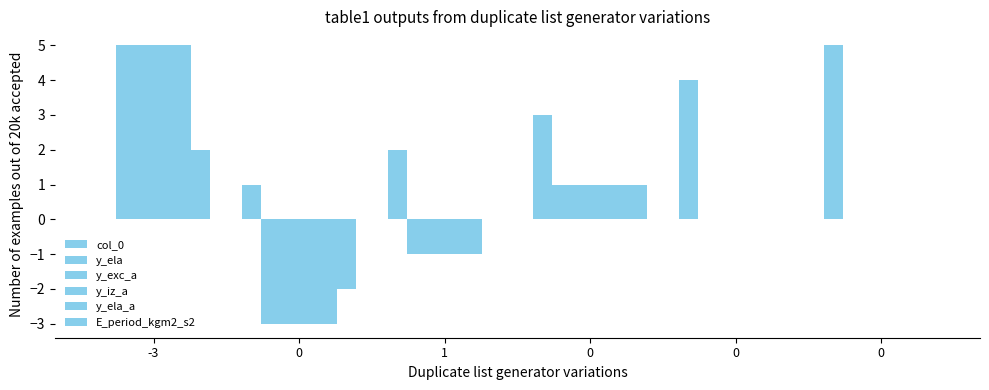

How many distinct data groups are displayed?

6